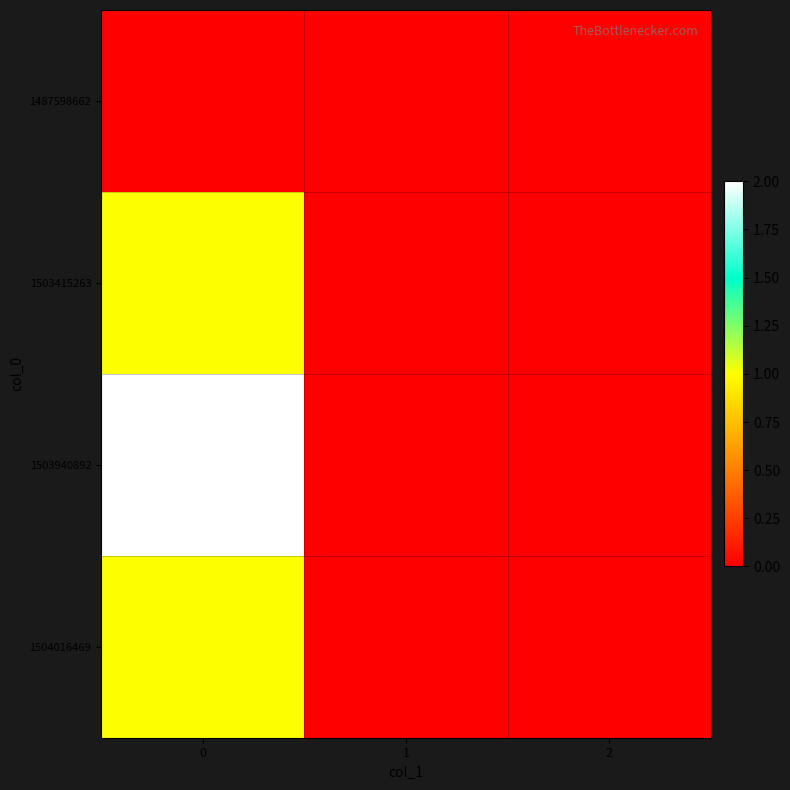

Reading right to left, what are all the values shown in this chart?

1487598662: 2=0	1=0	0=0
1503415263: 2=0	1=0	0=1
1503940892: 2=0	1=0	0=2
1504016469: 2=0	1=0	0=1